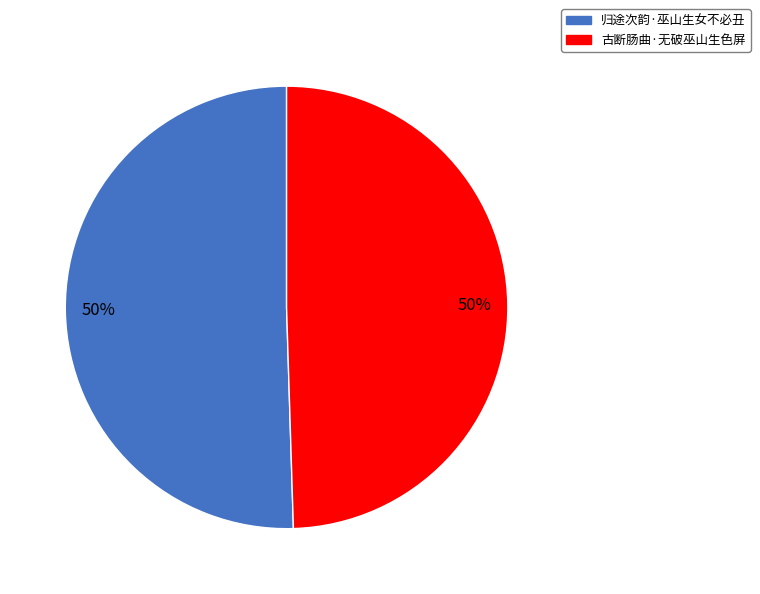

Combined, do 归途次韵·巫山生女不必丑 and 古断肠曲·无破巫山生色屏 account for over 50%?

Yes